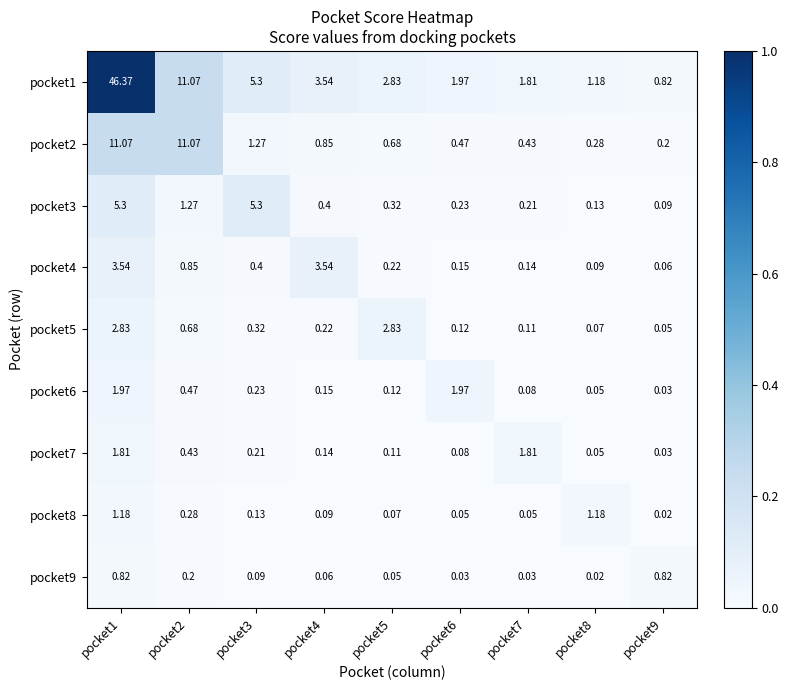

Is the value of pocket6 at pocket6 greater than the value of pocket3 at pocket7?

Yes